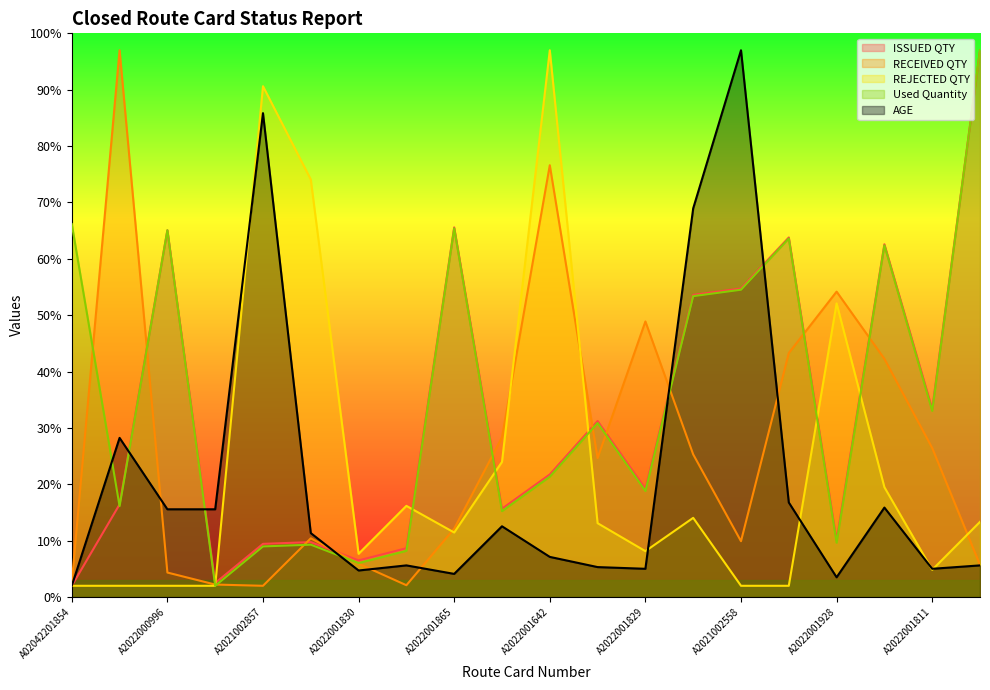

What is the minimum value for ISSUED QTY?

2.0